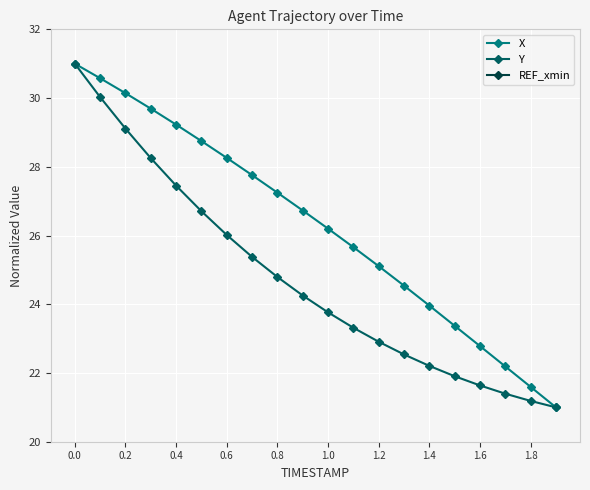

True or false: X has more than 2 interior local peaks.

False